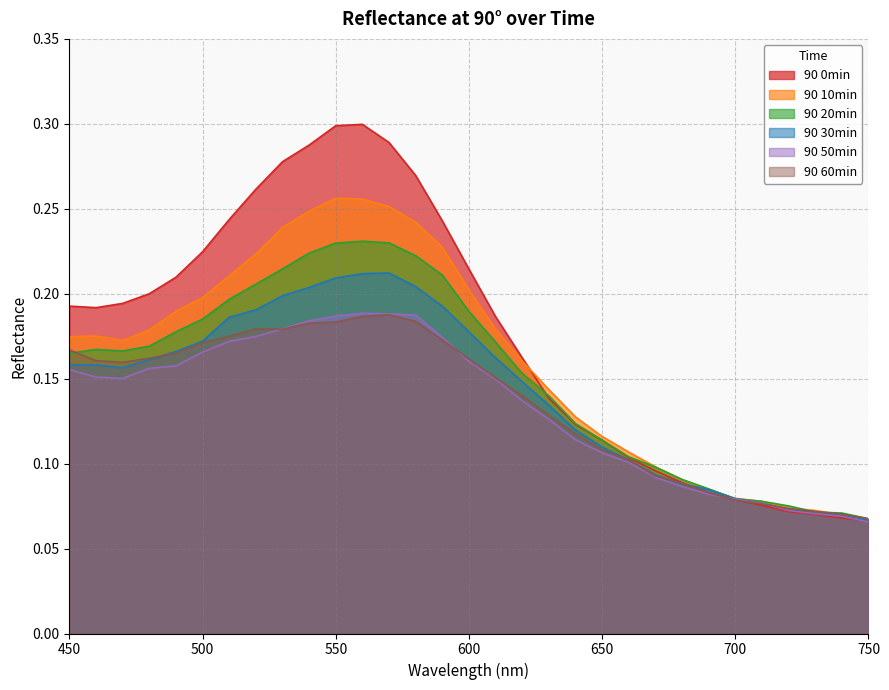

List the labels in order of 90 50min value, smallest first.

750, 740, 730, 720, 710, 700, 690, 680, 670, 660, 650, 640, 630, 620, 610, 470, 460, 450, 480, 490, 600, 500, 510, 590, 520, 530, 540, 550, 580, 570, 560